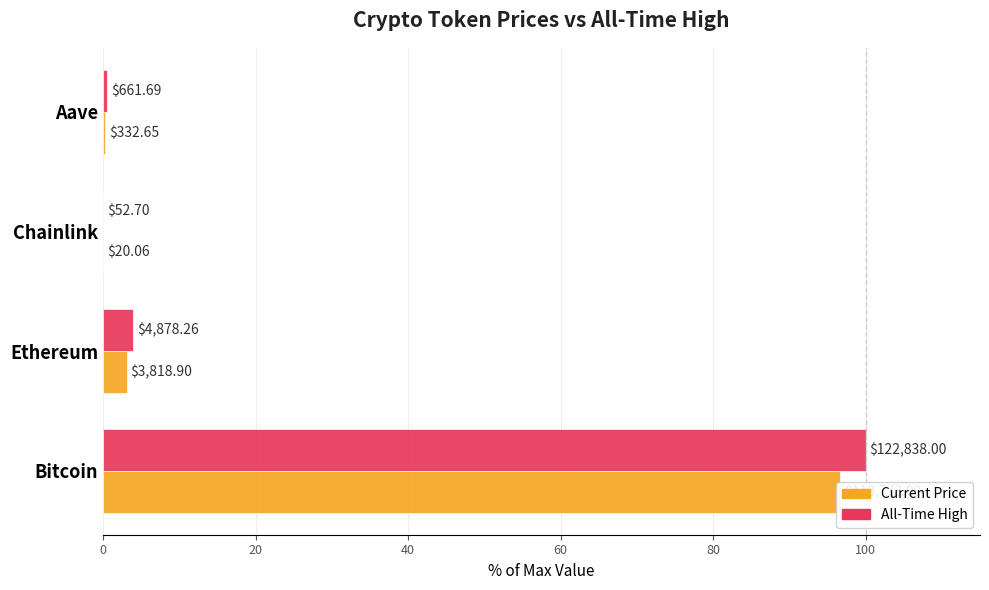

What is the highest value of the price series?

96.7